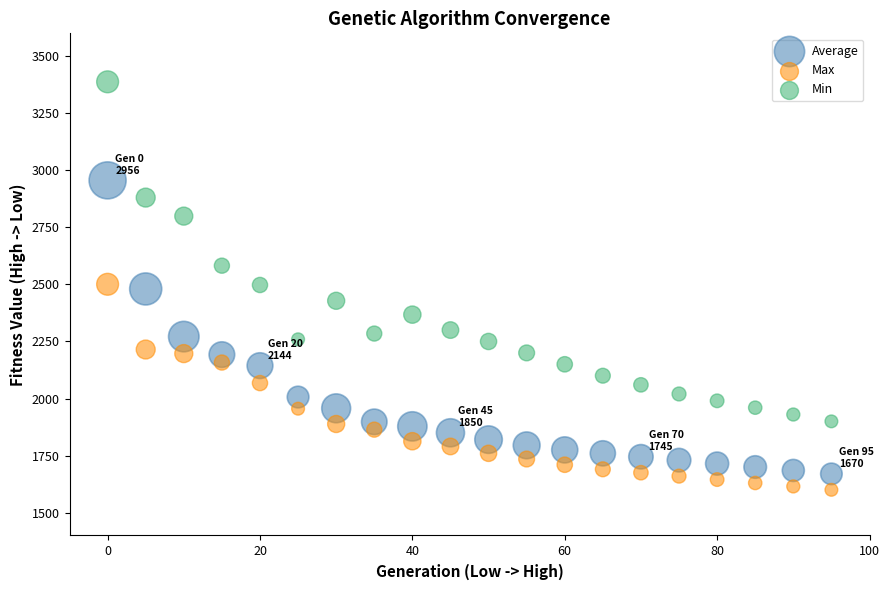

Across all data points, what is the range of Y values (max minus min)?

1787.6